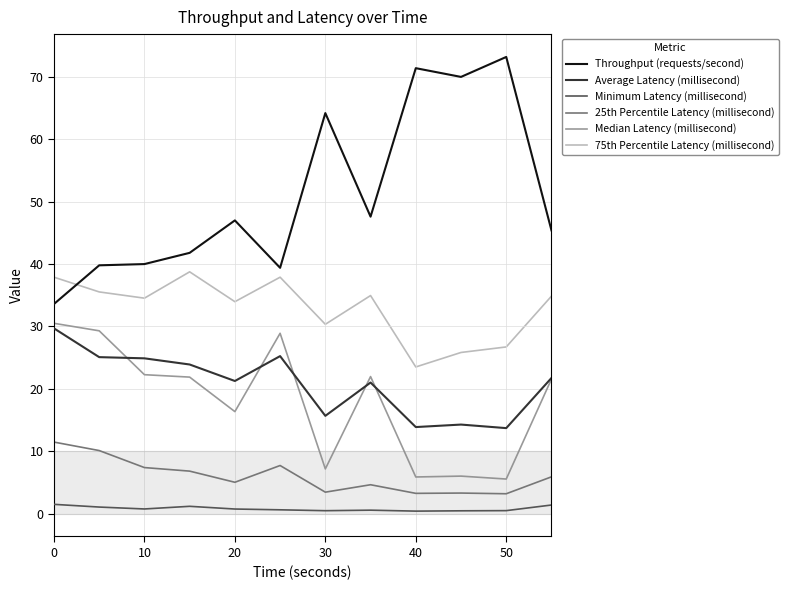

Which series has the widest spread of values?

Throughput (requests/second)